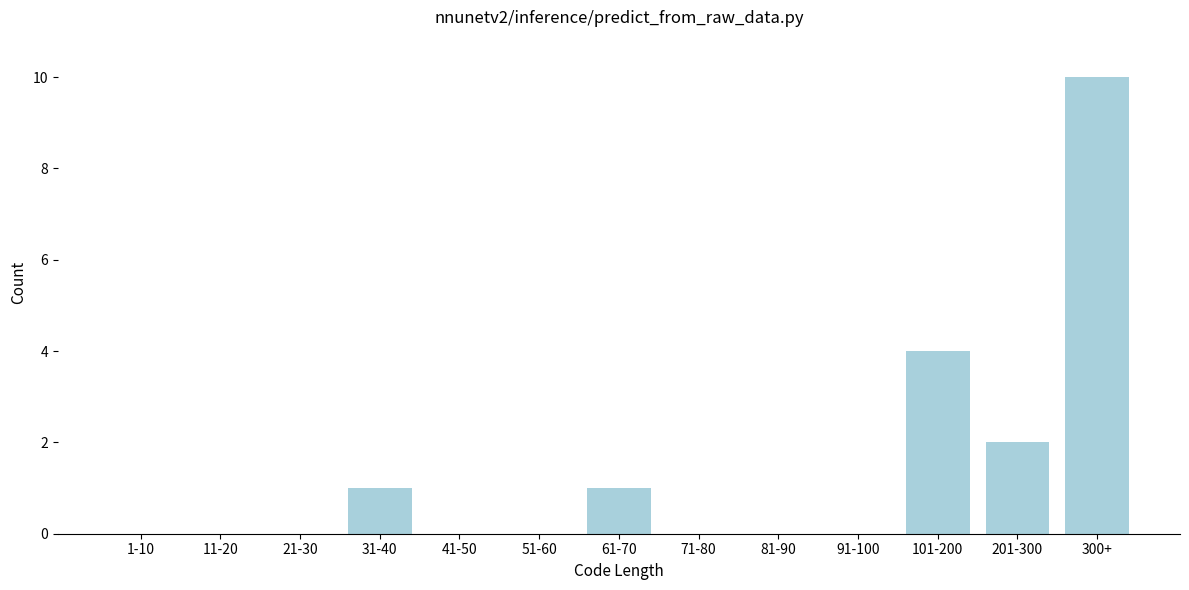

Reading right to left, extract all data points from this chart.

300+=10	201-300=2	101-200=4	91-100=0	81-90=0	71-80=0	61-70=1	51-60=0	41-50=0	31-40=1	21-30=0	11-20=0	1-10=0